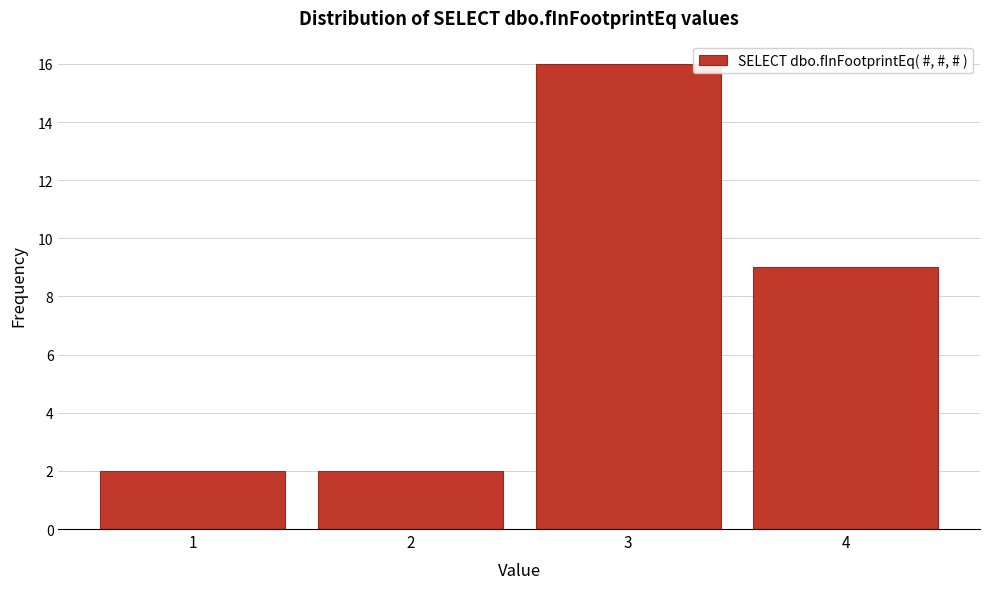

Reading left to right, transcribe this chart: for each bar, give the range it covers on the x-axis and its height. The values are not printed on the chart, so give them approximately, as read against the axis.

0.5 to 1.5: 2
1.5 to 2.5: 2
2.5 to 3.5: 16
3.5 to 4.5: 9